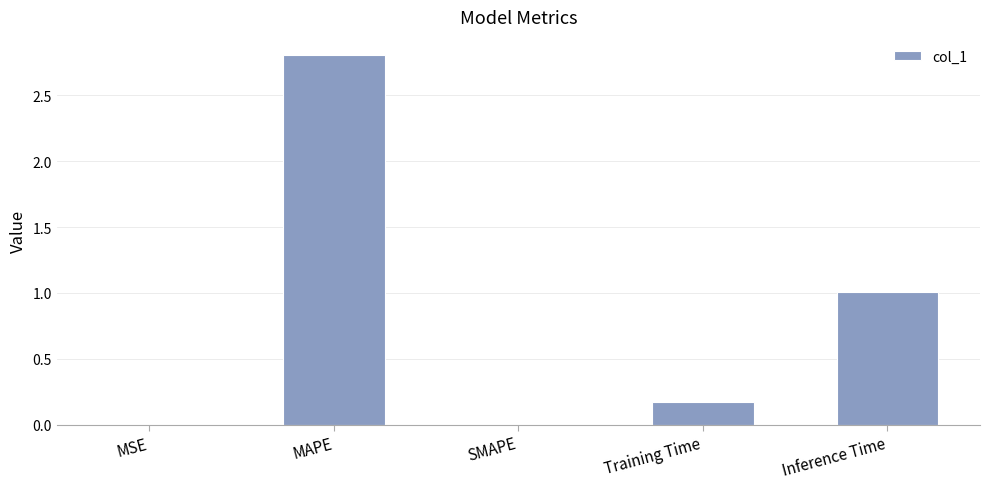

The value at SMAPE is 0.0. True or false?

True